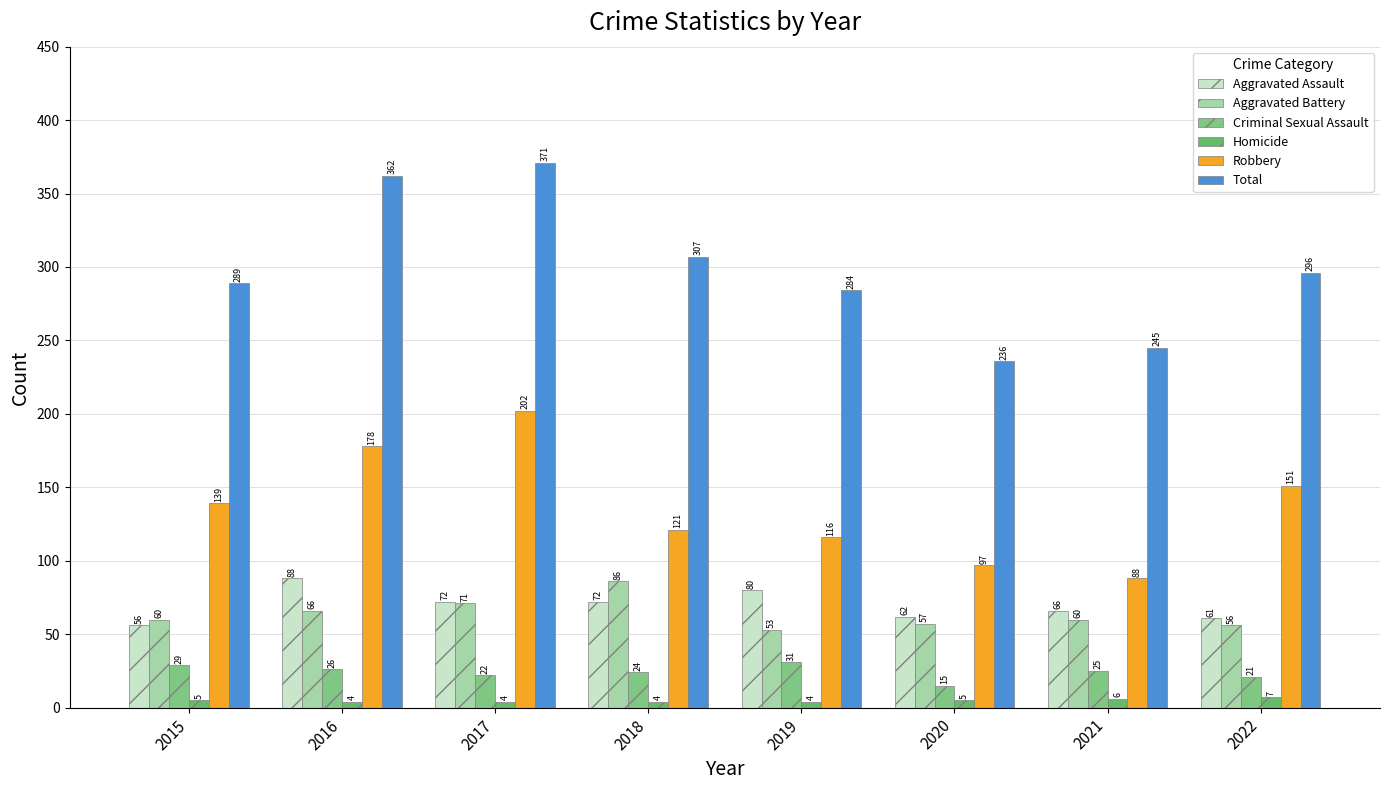

How many data points in Aggravated Battery are less than 60?

3